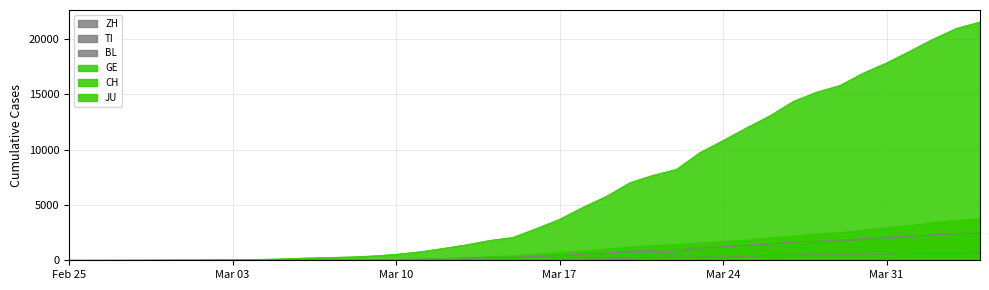

Rank the series at 2020-03-30 from lowest to highest value.

JU, BL, ZH, TI, GE, CH